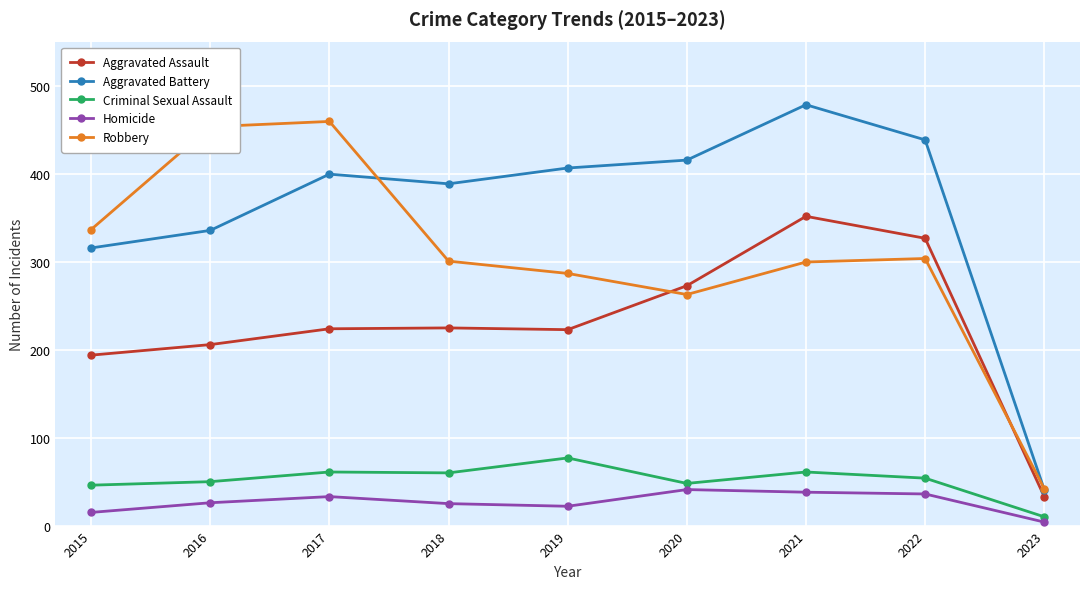

List the series in order of their peak value, highest first.

Aggravated Battery, Robbery, Aggravated Assault, Criminal Sexual Assault, Homicide